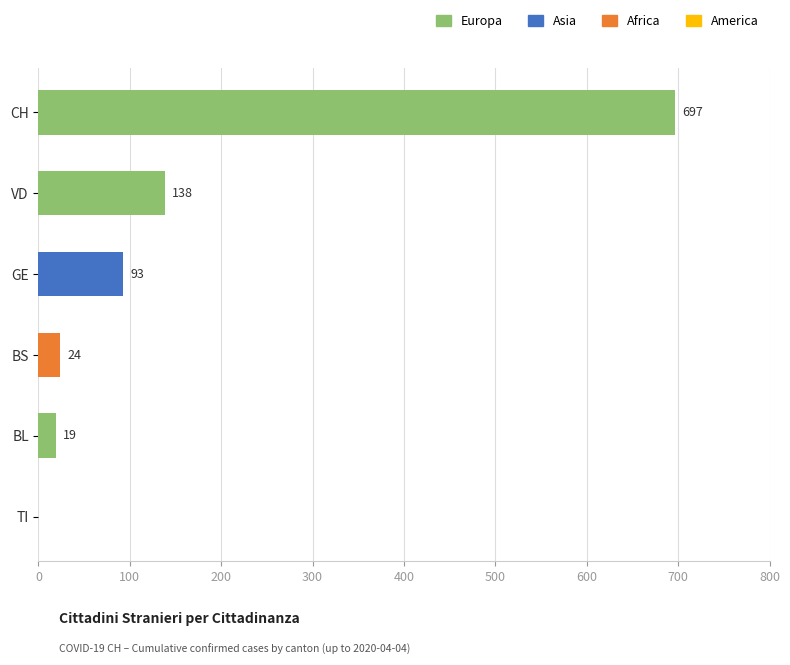

At which label is the value closest to 348?

VD